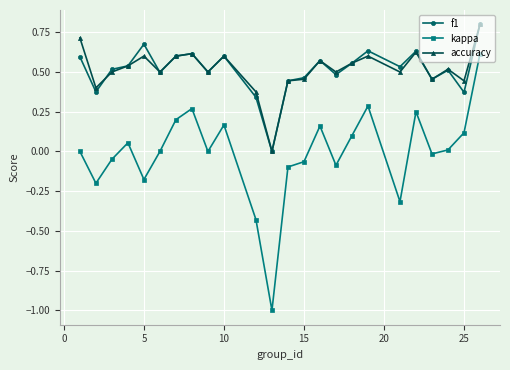

True or false: kappa and accuracy intersect in this chart.

False